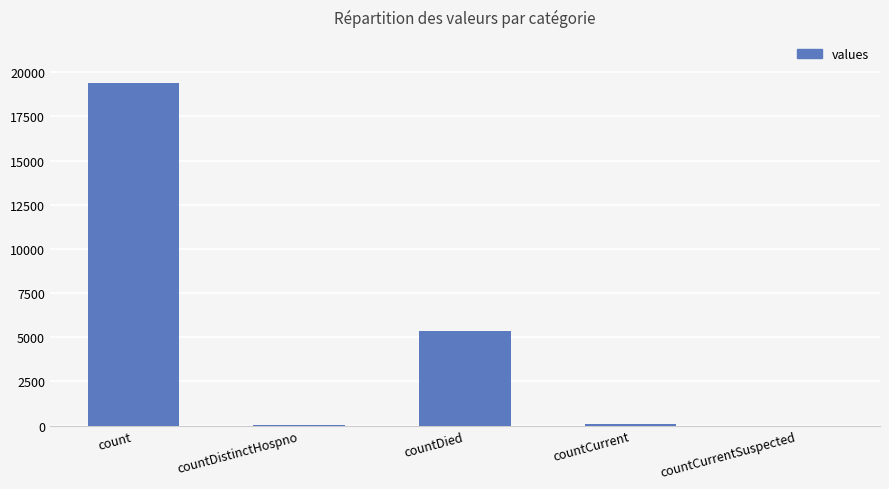

True or false: the data shows 5357 at countDied.

True